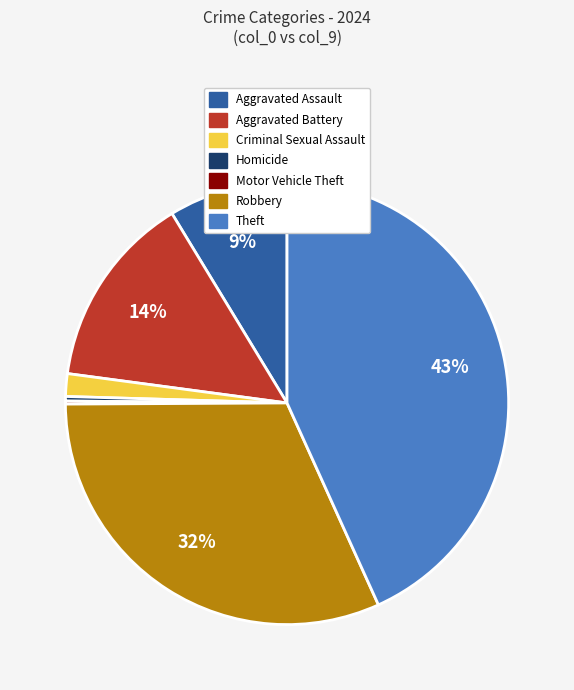

True or false: Aggravated Assault accounts for 1% of the total.

False